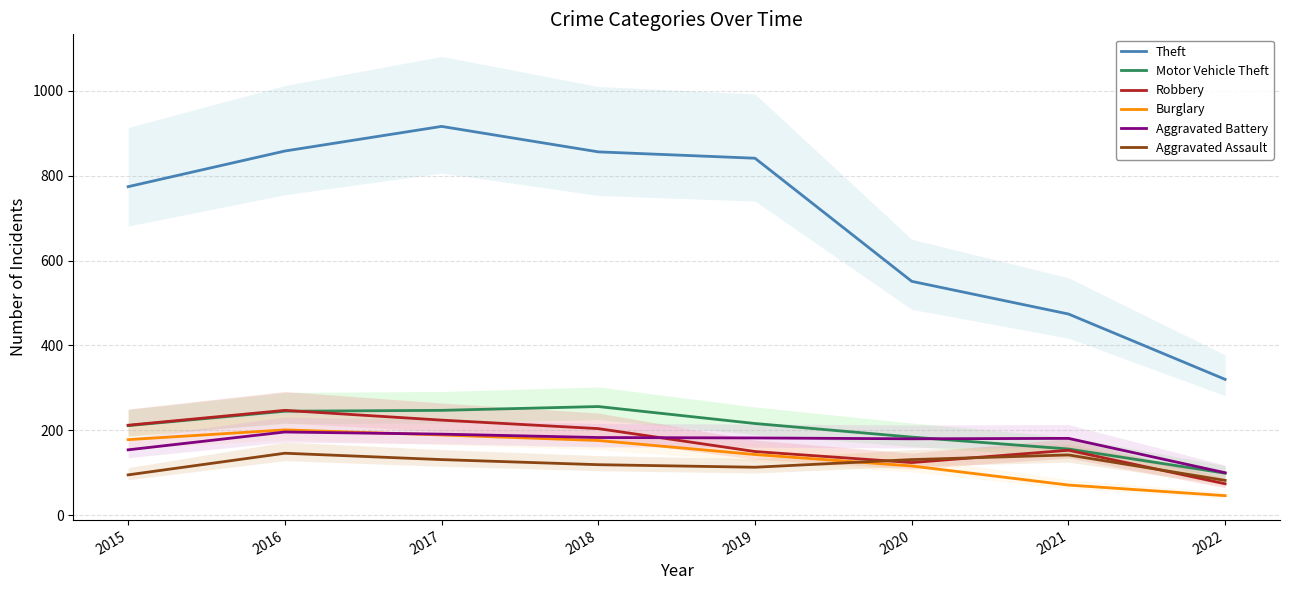

True or false: Theft and Motor Vehicle Theft cross at least once.

False